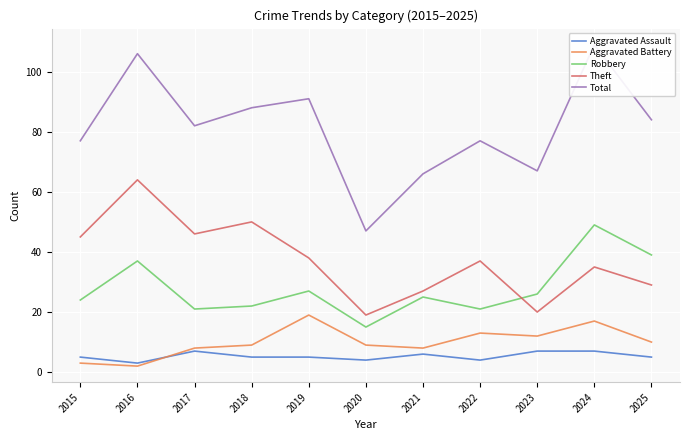

Reading left to right, extract all data points from this chart.

Aggravated Assault: 5	3	7	5	5	4	6	4	7	7	5
Aggravated Battery: 3	2	8	9	19	9	8	13	12	17	10
Robbery: 24	37	21	22	27	15	25	21	26	49	39
Theft: 45	64	46	50	38	19	27	37	20	35	29
Total: 77	106	82	88	91	47	66	77	67	109	84